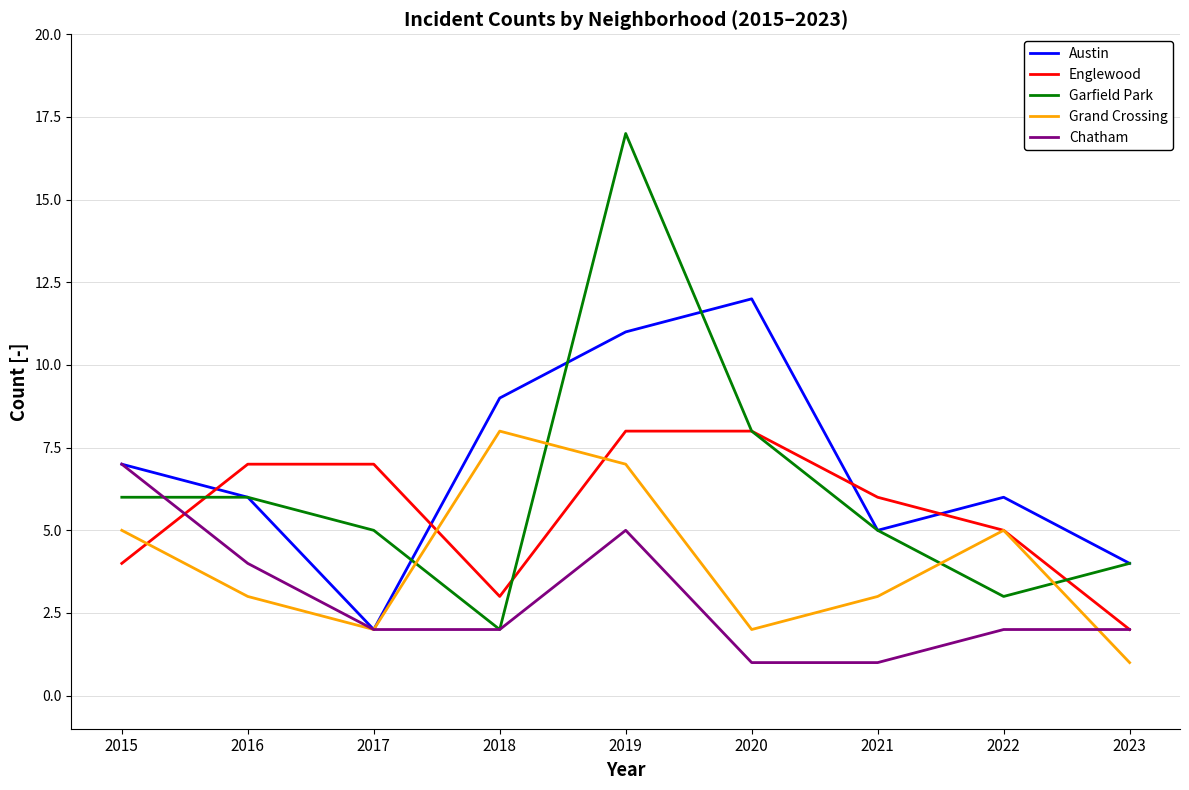

What is the difference between the second highest and minimum values in the Grand Crossing series?

6